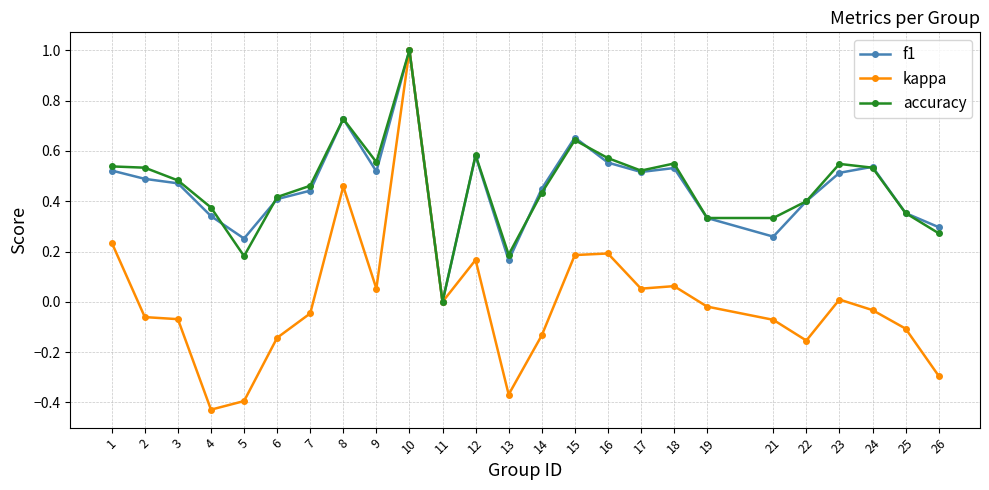

At which category is the sum across all series the highest?

10